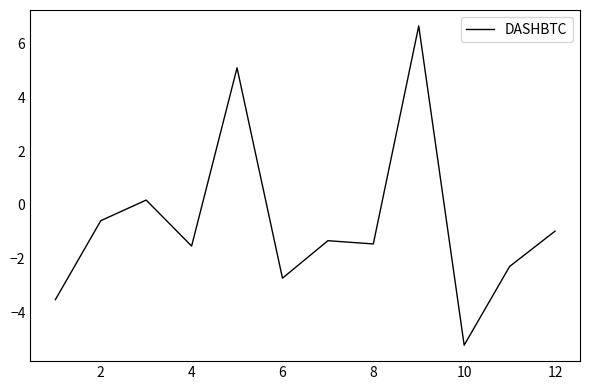

What is the maximum value shown in the chart?

6.7